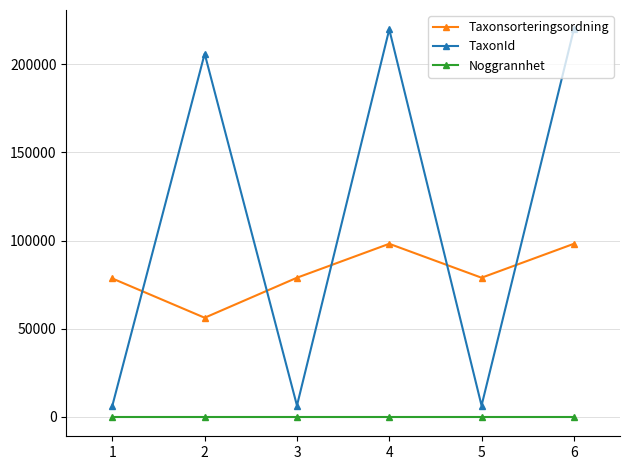

At which label is TaxonId closest to 113107?

2